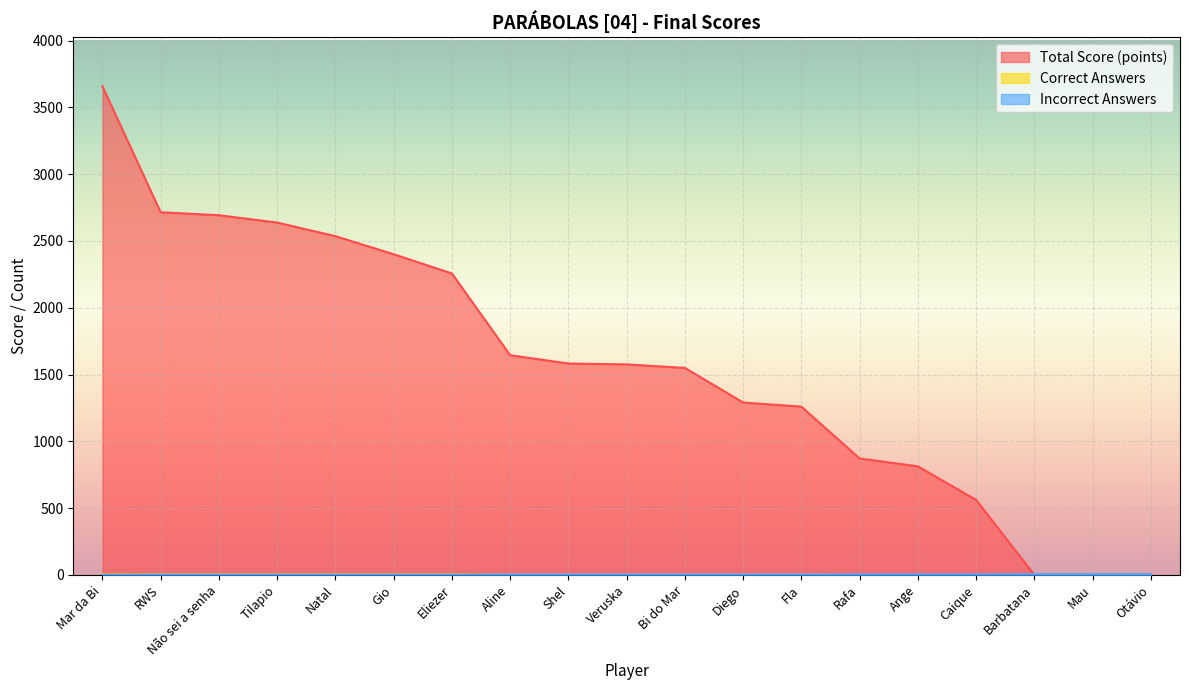

Which series has the largest total across all categories?

Total Score (points)